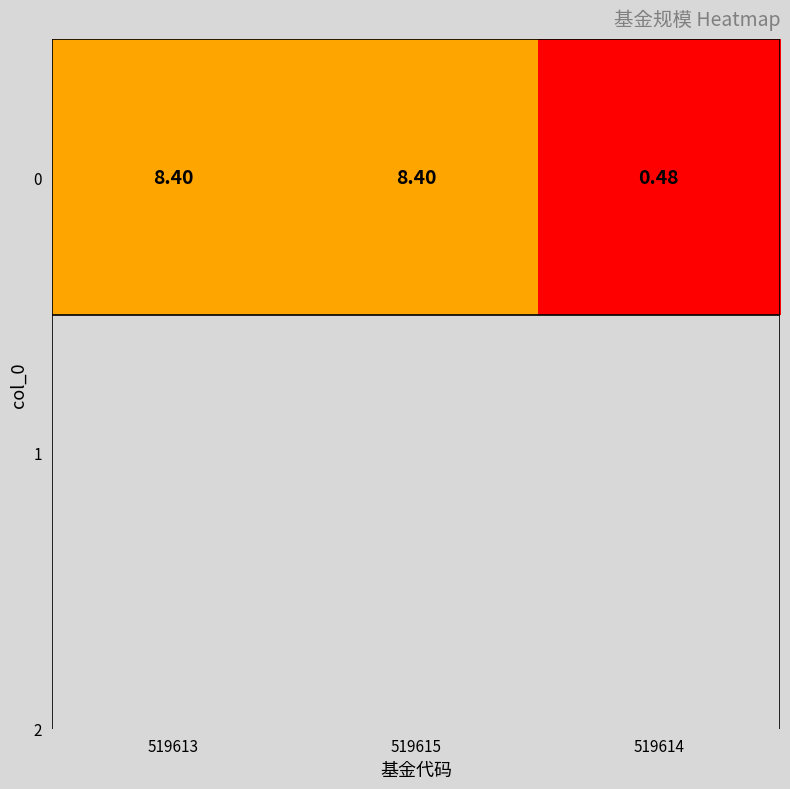

Reading right to left, list all the values displayed in this chart.

0.5	8.4	8.4